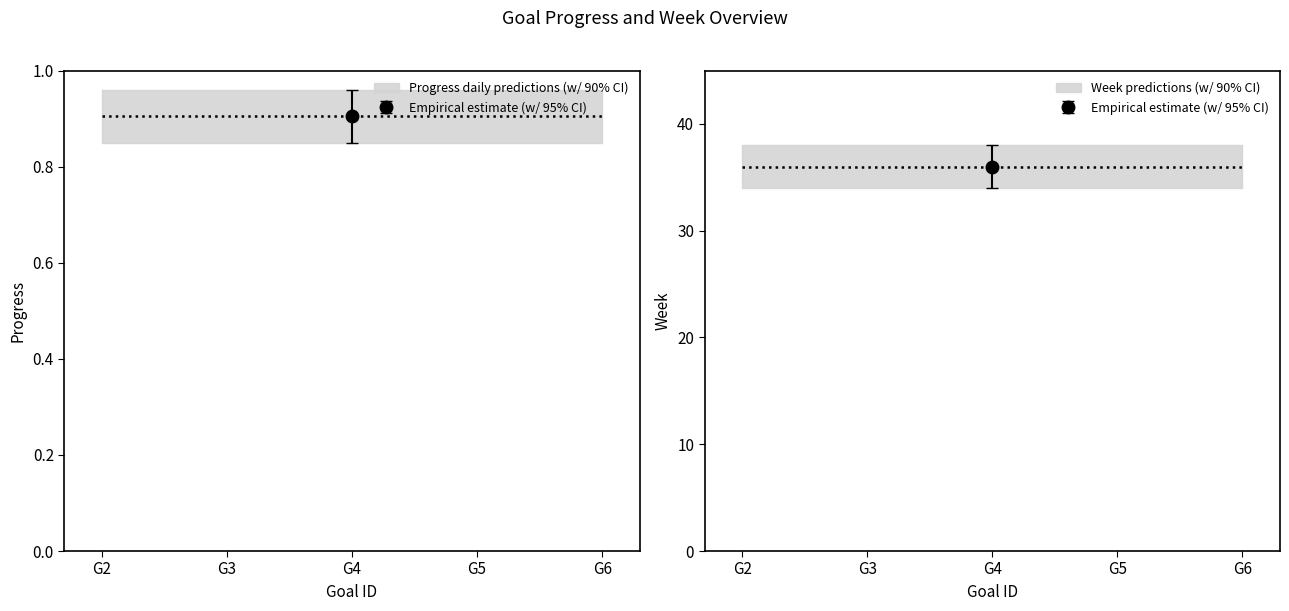

Reading left to right, what are all the values shown in this chart?

Progress: 0.9	0.9	0.9	0.9	0.9
Week: 36.0	36.0	36.0	36.0	36.0